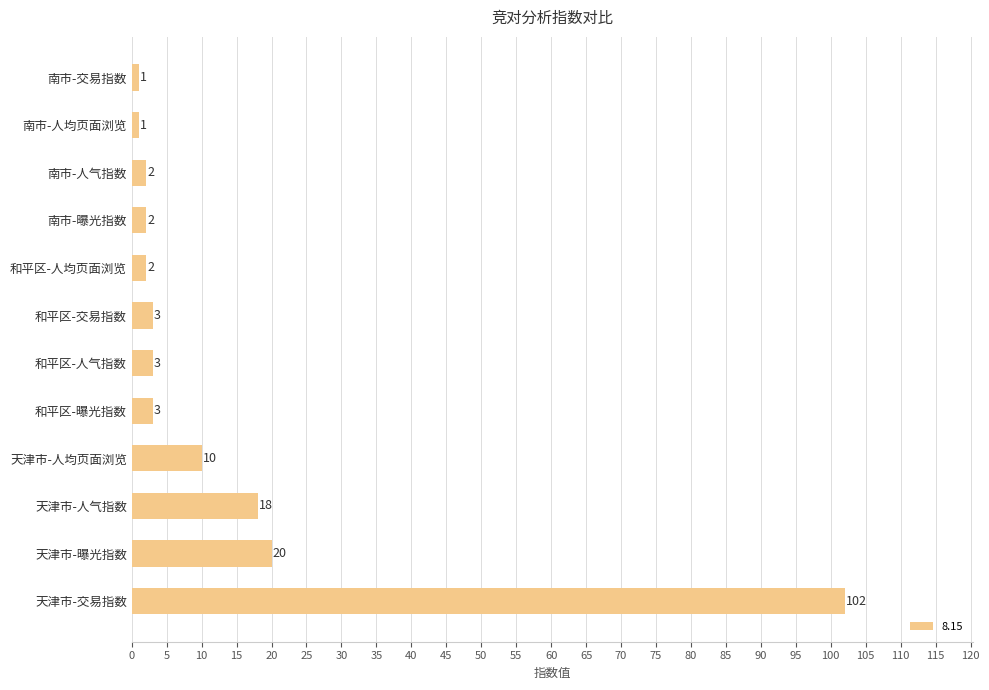

The value at 天津市-人气指数 is 25. True or false?

False